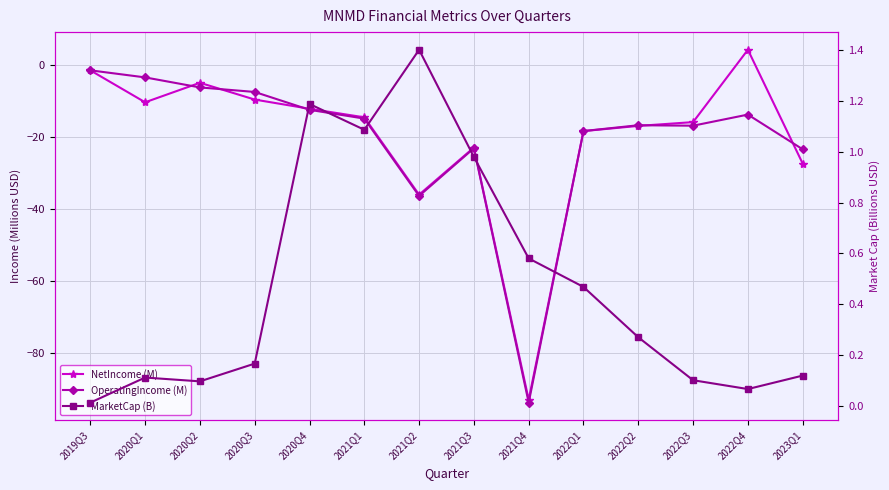

Reading left to right, list all the values displayed in this chart.

NetIncome (M): -1.6	-10.5	-5.1	-9.7	-12.3	-14.7	-36.1	-23.0	-93.0	-18.5	-17.0	-16.0	4.1	-27.5
OperatingIncome (M): -1.6	-3.6	-6.4	-7.6	-12.6	-15.0	-36.5	-23.2	-93.8	-18.5	-16.9	-17.0	-13.9	-23.5
MarketCap (B): 0.0	0.1	0.1	0.2	1.2	1.1	1.4	1.0	0.6	0.5	0.3	0.1	0.1	0.1